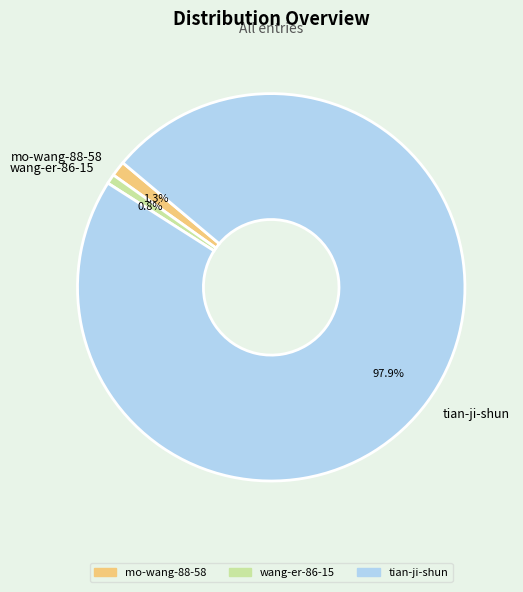

What is the total percentage of mo-wang-88-58 and wang-er-86-15?

2.1%